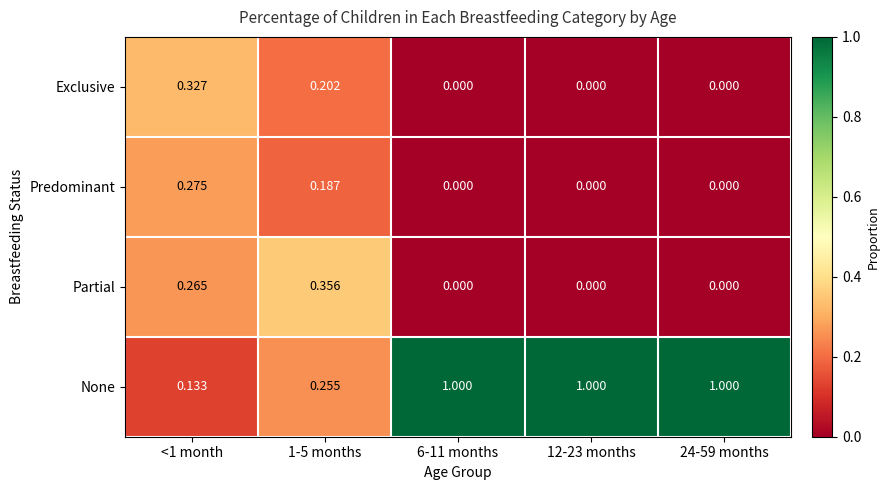

Which series has the largest range (max minus min)?

None